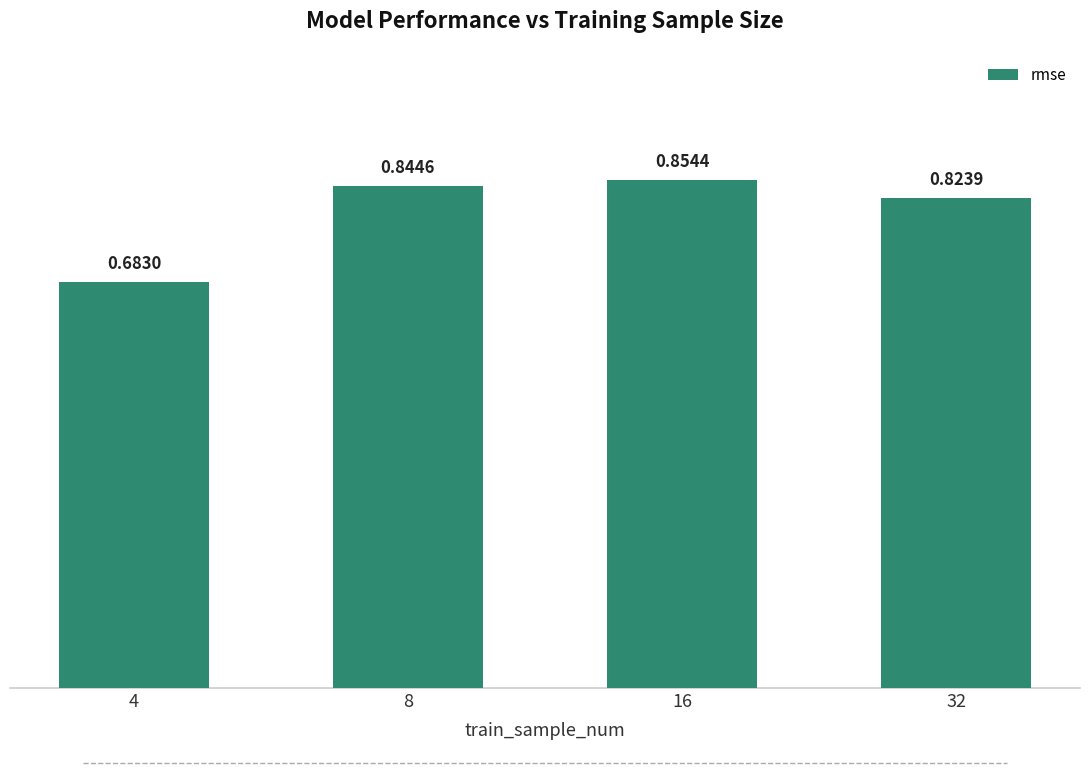

What is the change in value from 4 to 32?

+0.1